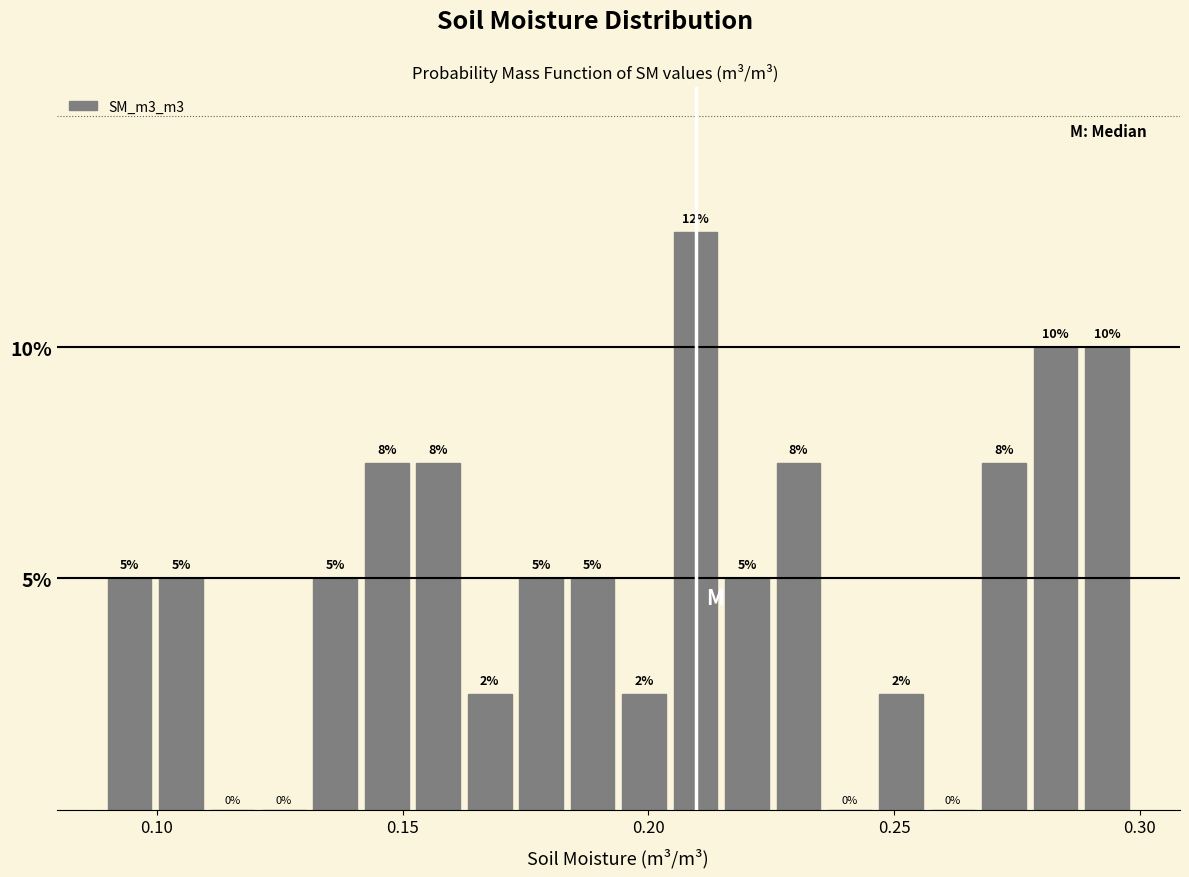

Around what value on the x-axis is the tallest bar? Give the approximate position of its centre, as read against the axis.

0.210